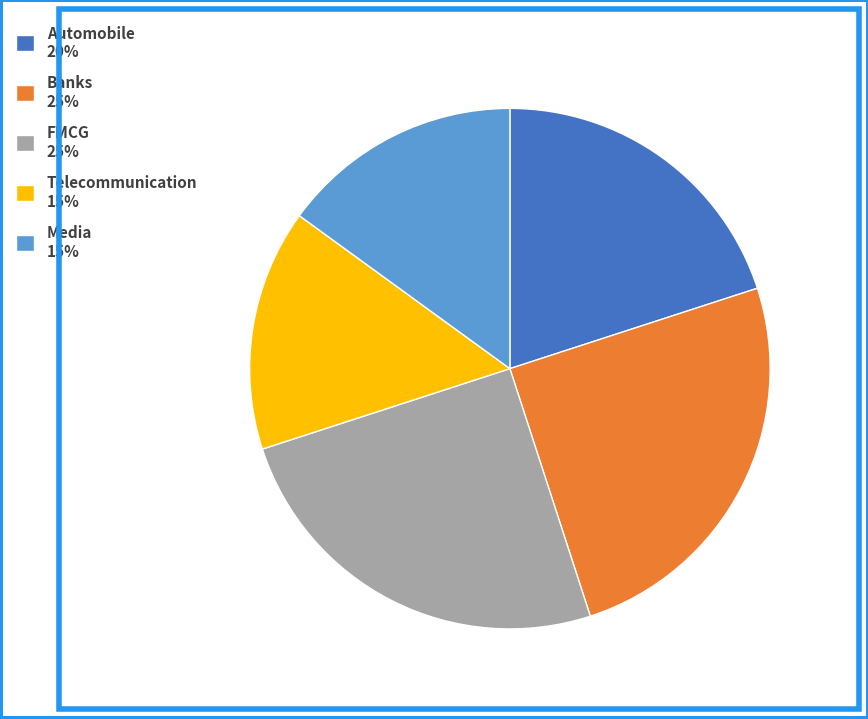

Is FMCG 25% the majority of the pie?

No